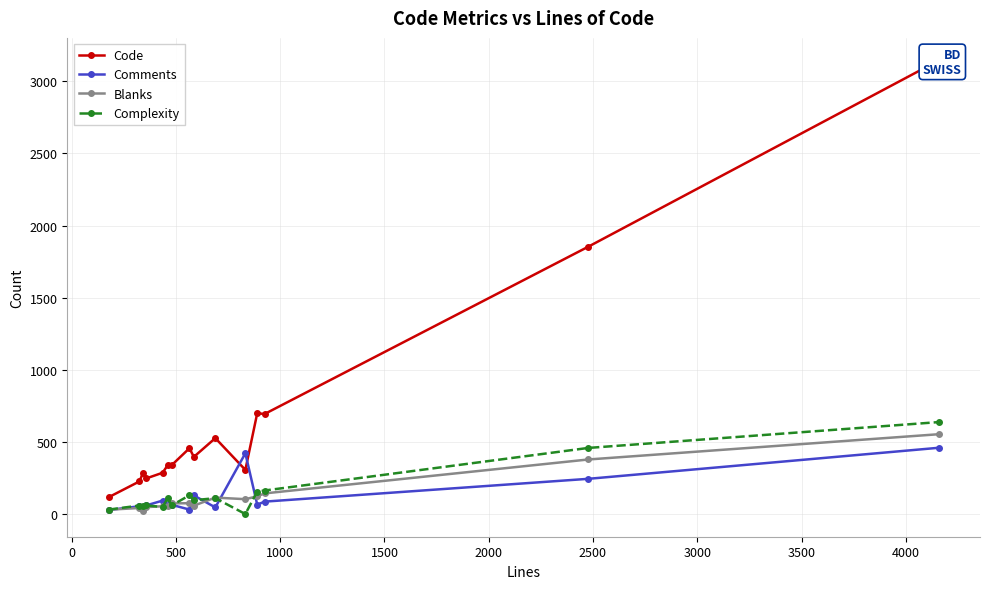

What is the maximum value for Comments?

460